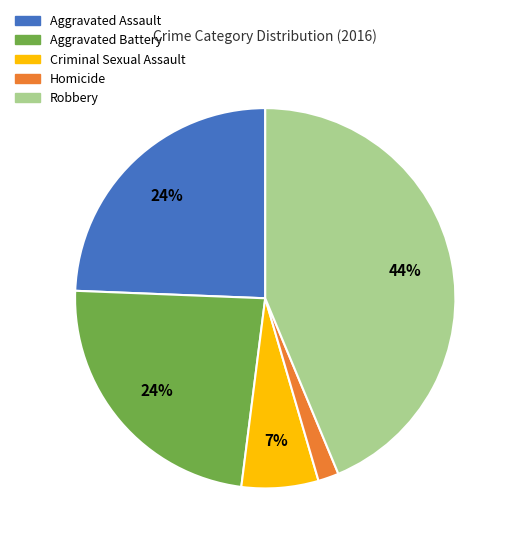

Is there any slice that represents more than half of the pie?

No